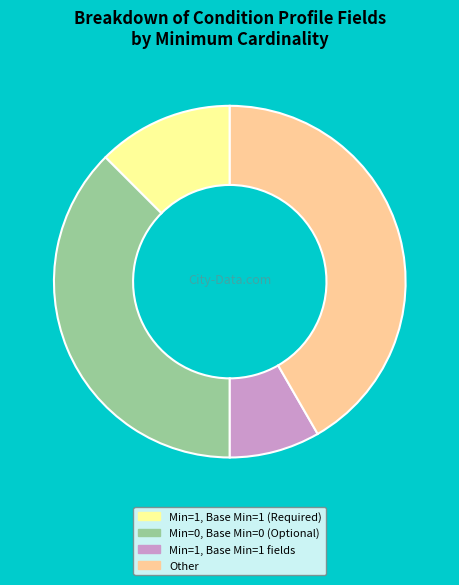

Is there a majority slice in this chart?

No